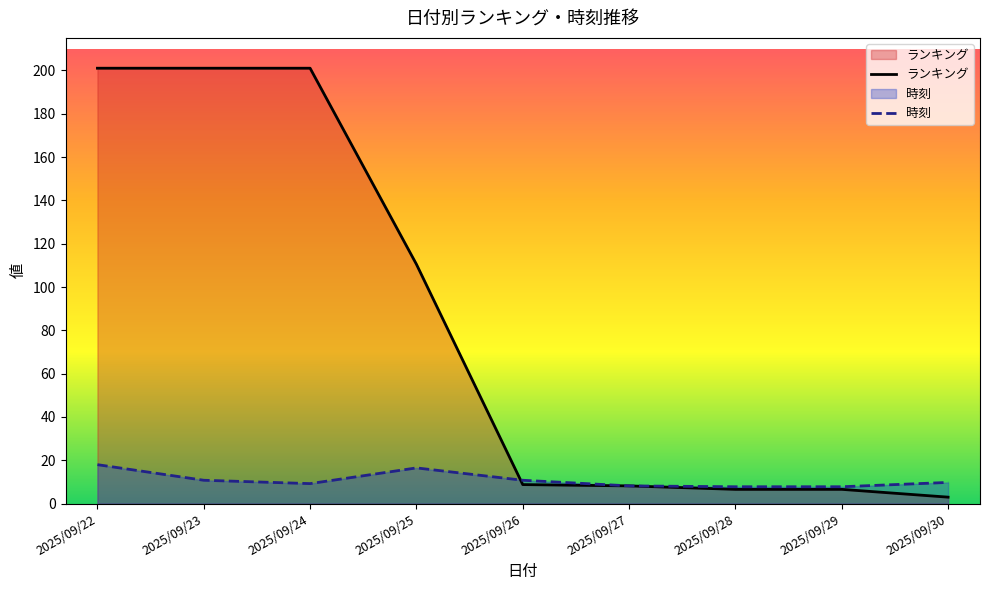

Is it true that ランキング equals 201.0 at 2025/09/23?

True